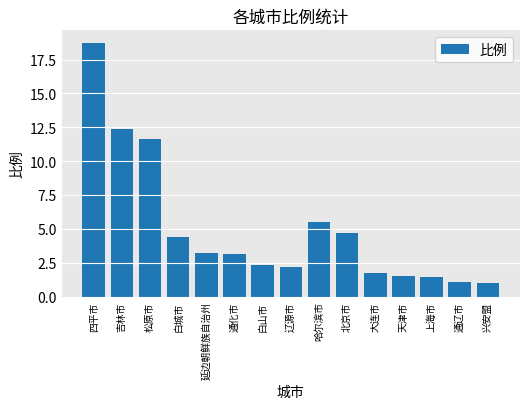

What is the value of the 11th bar from the left?

1.7